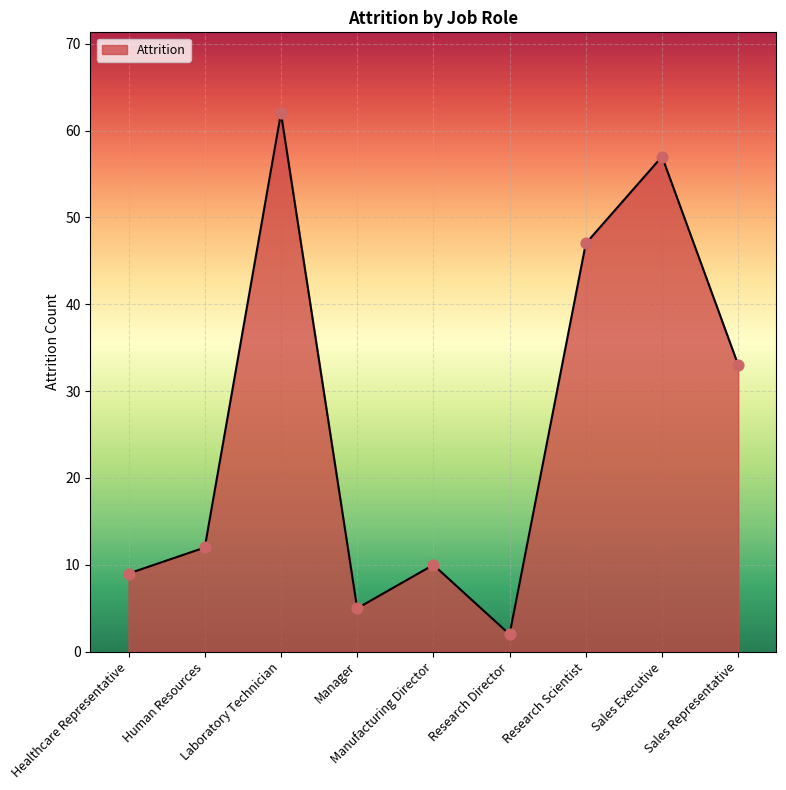

What is the ratio of the value at Research Scientist to the value at Manager?

9.4